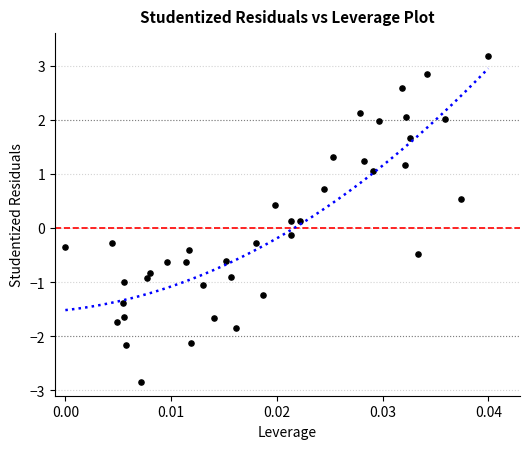

What is the range of Y values (max minus min)?

6.0